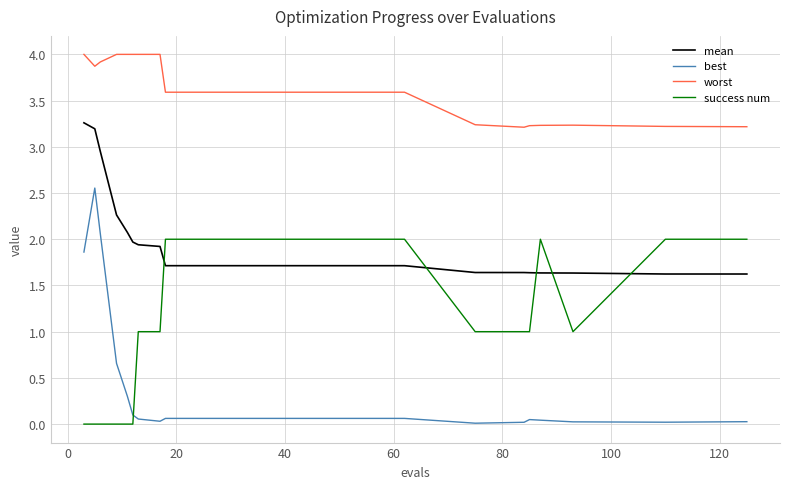

What is the difference between the maximum and minimum values in the best series?

2.5